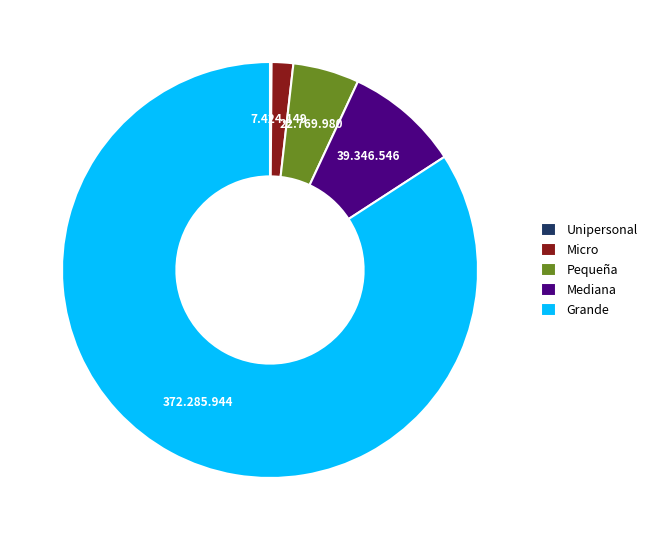

What is the majority slice?

Grande